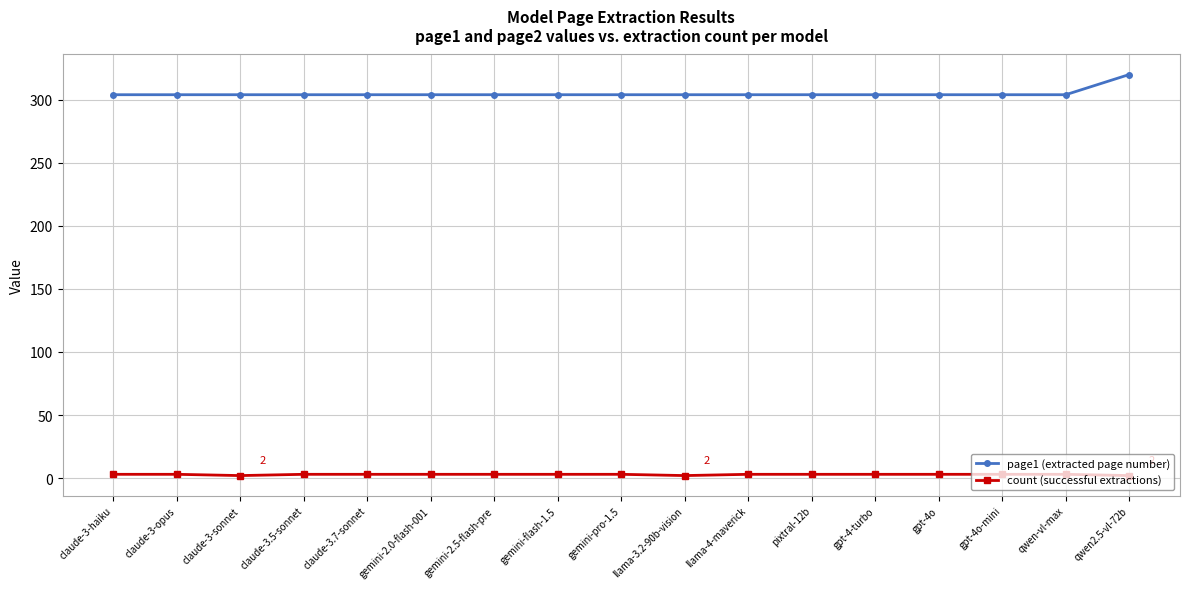

Does the chart display data point markers on the line(s)?

Yes